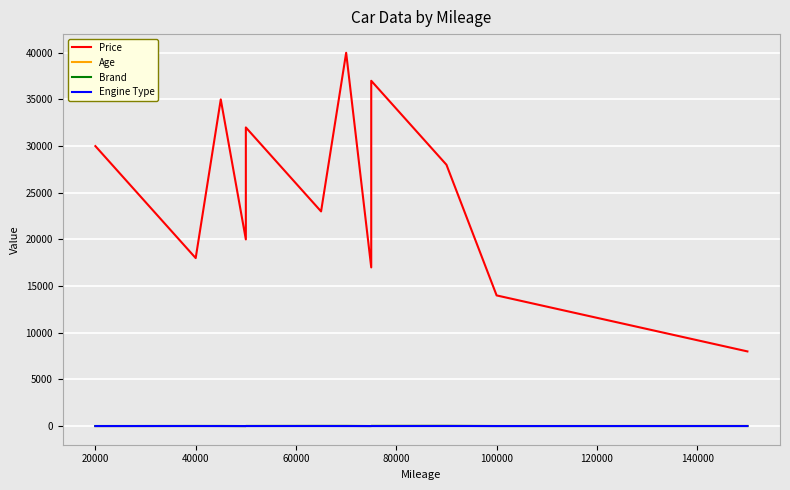

What value does the Age series have at 100000, to the nearest 10?

10